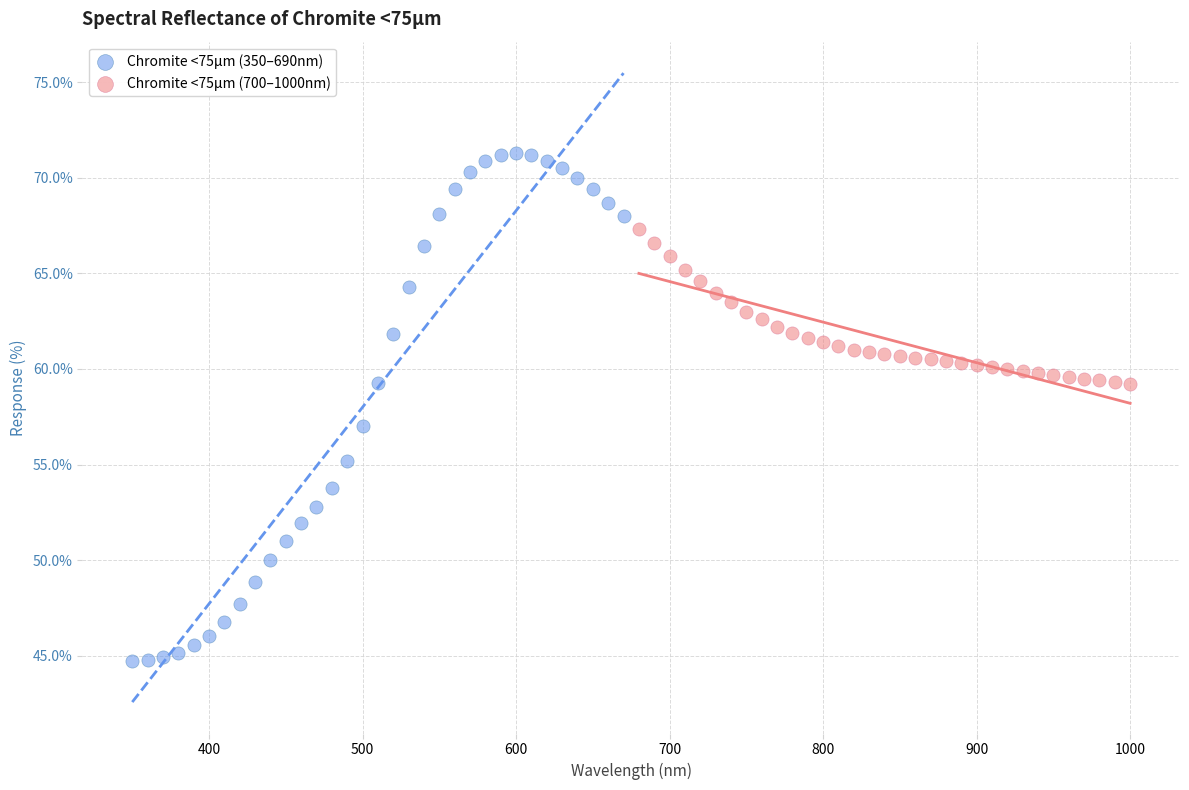

What are all the series names shown in the legend?

Chromite <75µm (350–690nm), Chromite <75µm (700–1000nm)